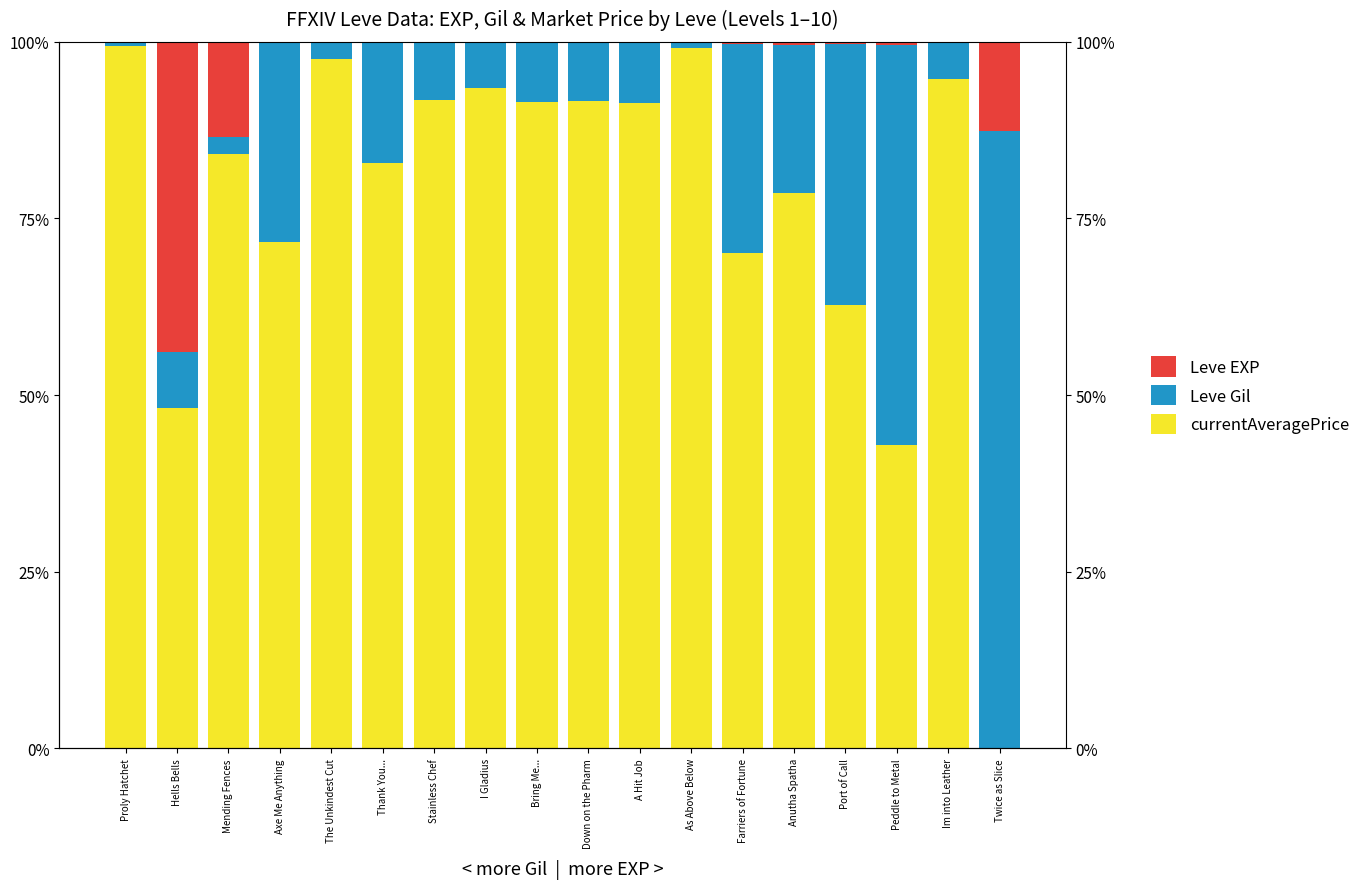

What are all the series names shown in the legend?

currentAveragePrice, Leve Gil, Leve EXP